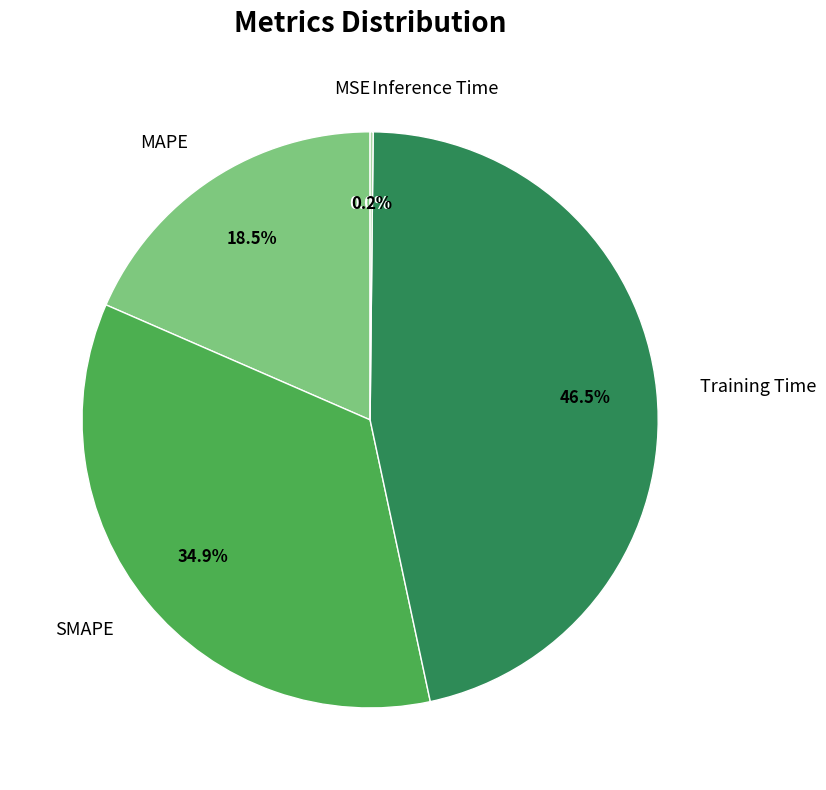

Which category has the biggest portion of the pie?

Training Time